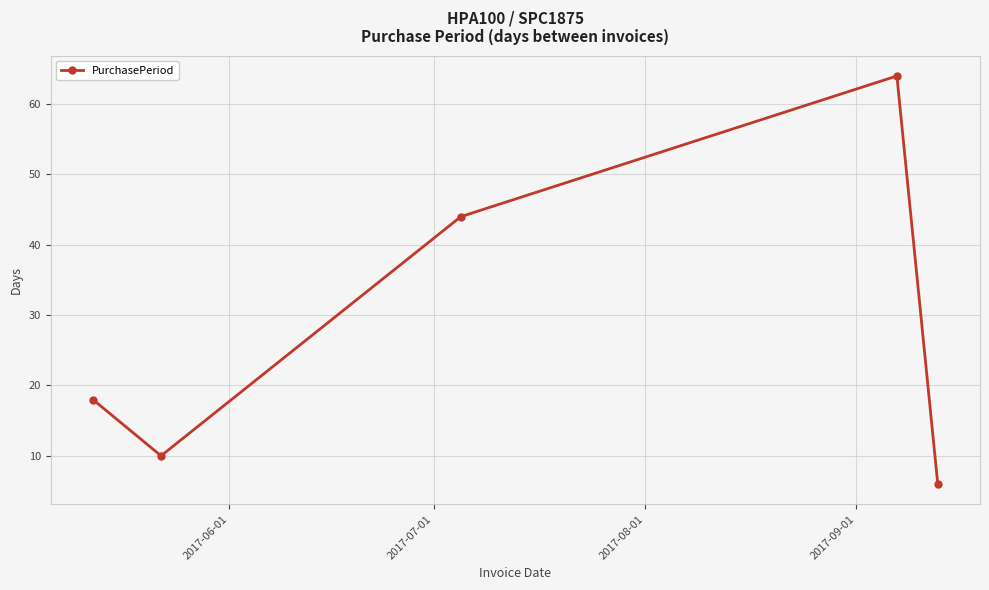

Reading right to left, transcribe all the data shown in this chart.

6	64	44	10	18